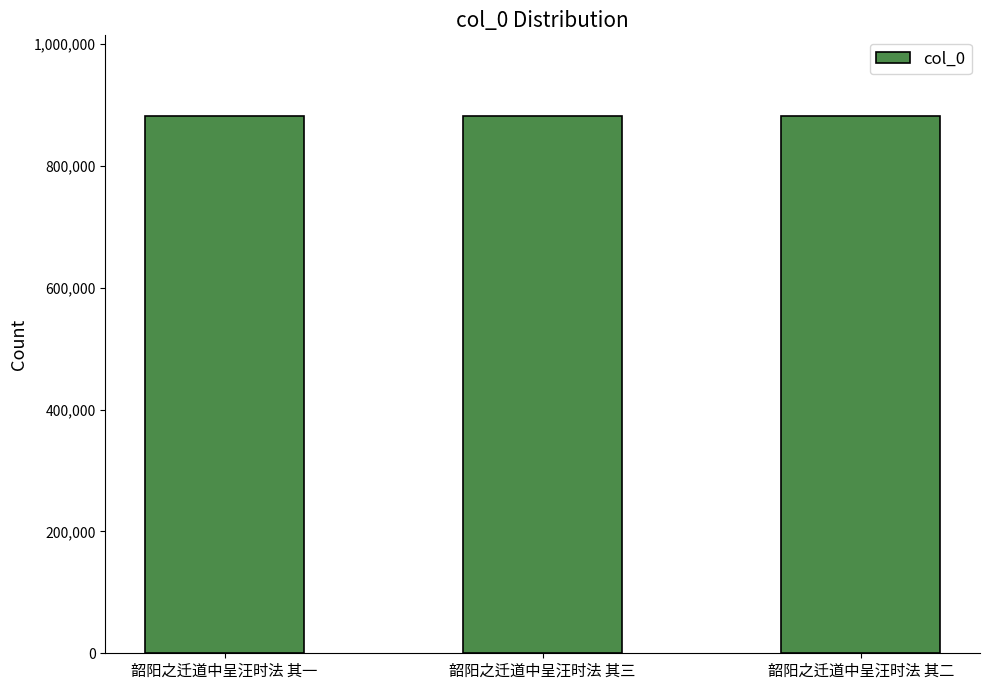

True or false: the data shows 882034 at 韶阳之迁道中呈汪时法 其三.

True